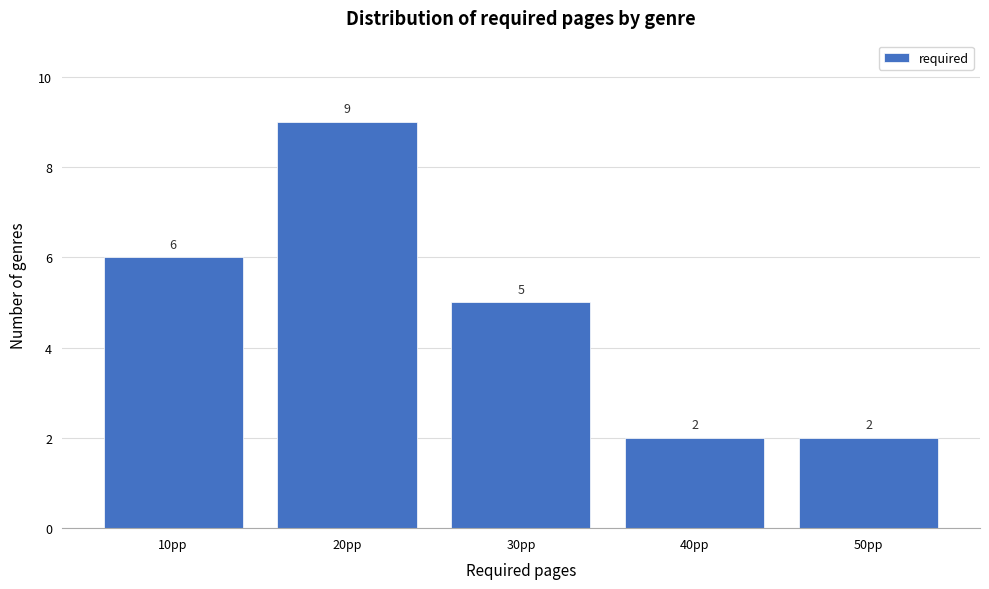

Reading left to right, list every bar in this chart as the range it spans on the x-axis followed by its height.

5 to 15: 6
15 to 25: 9
25 to 35: 5
35 to 45: 2
45 to 55: 2